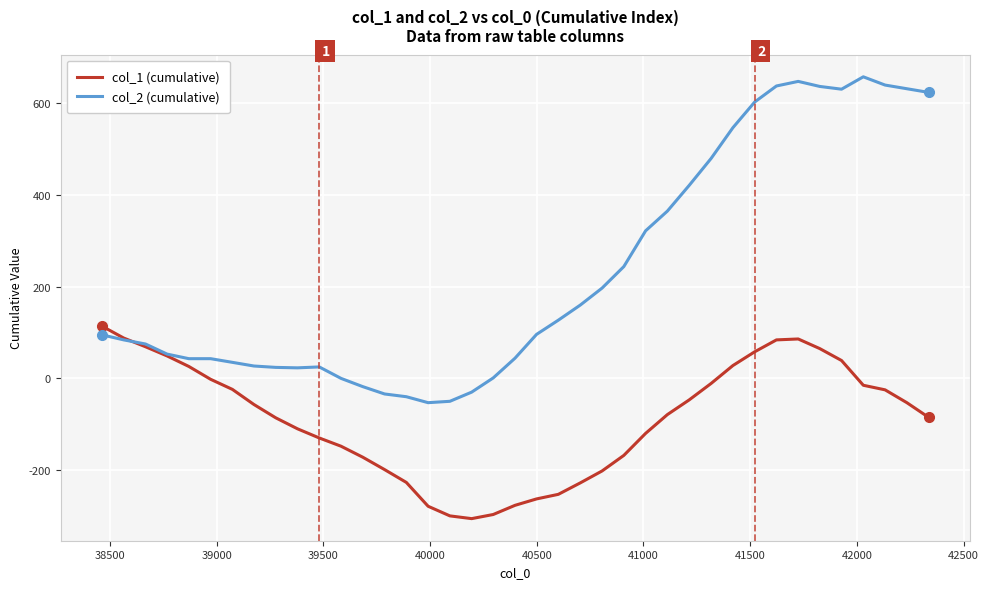

Which series has the largest total across all categories?

col_2 (cumulative)